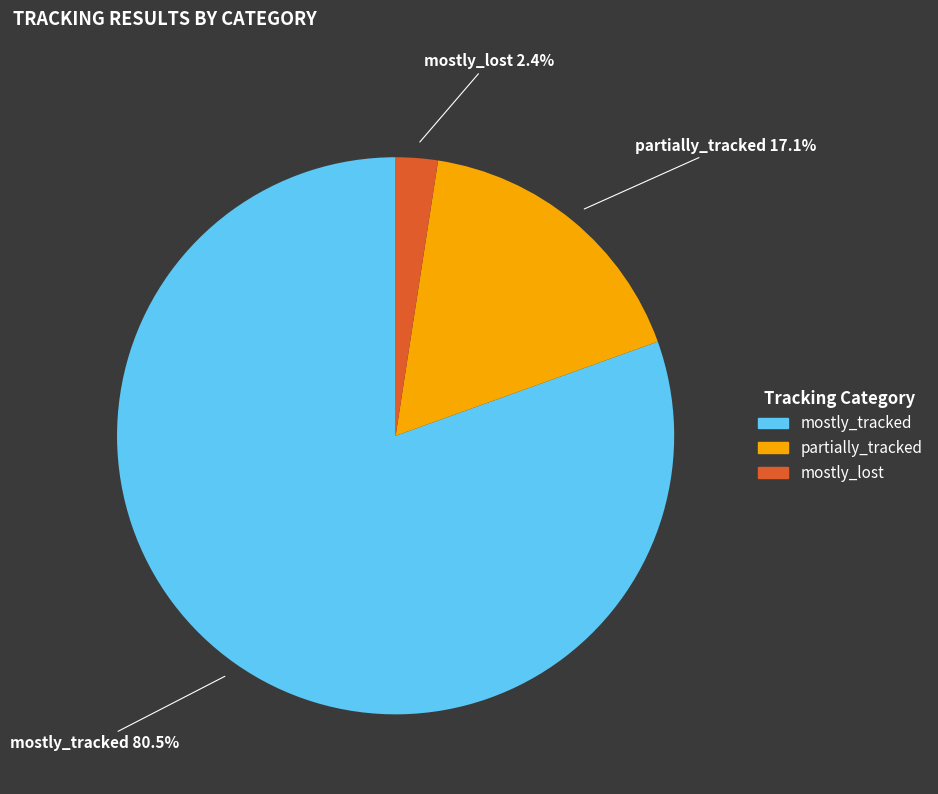

Rank the categories by value from lowest to highest.

mostly_lost, partially_tracked, mostly_tracked